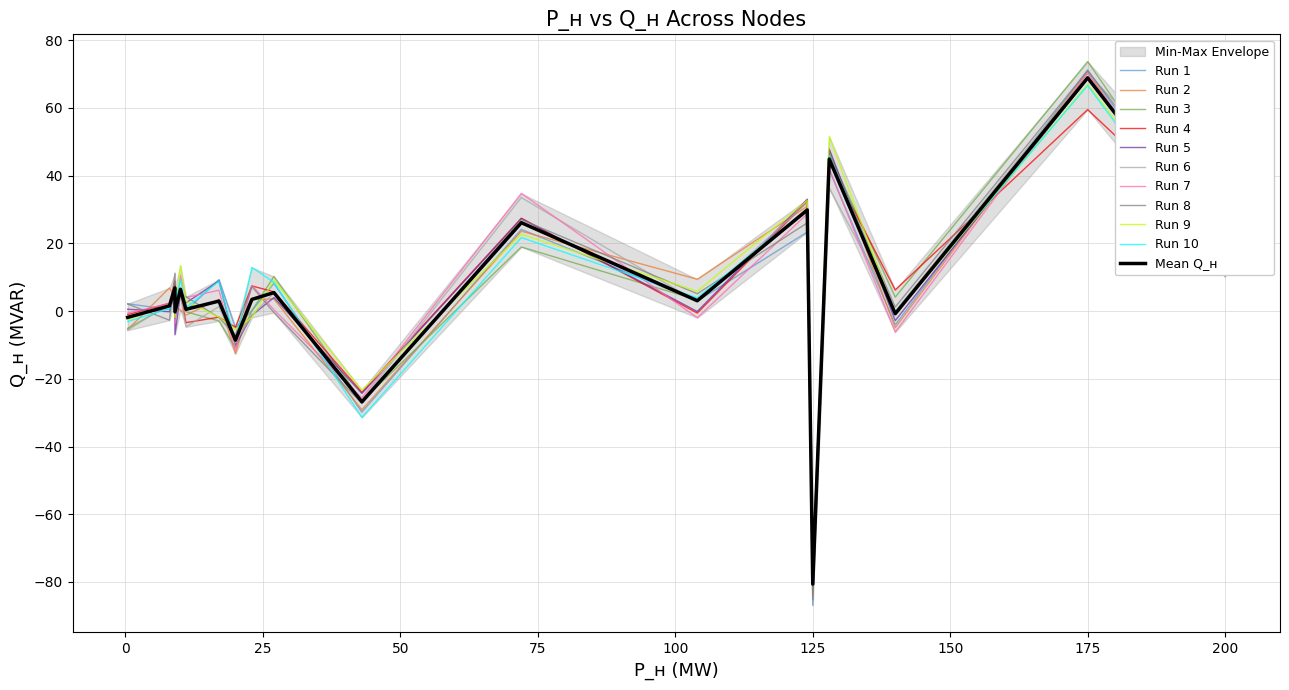

Is the value of P_n at 4 greater than the value of Q_n at 10?

Yes